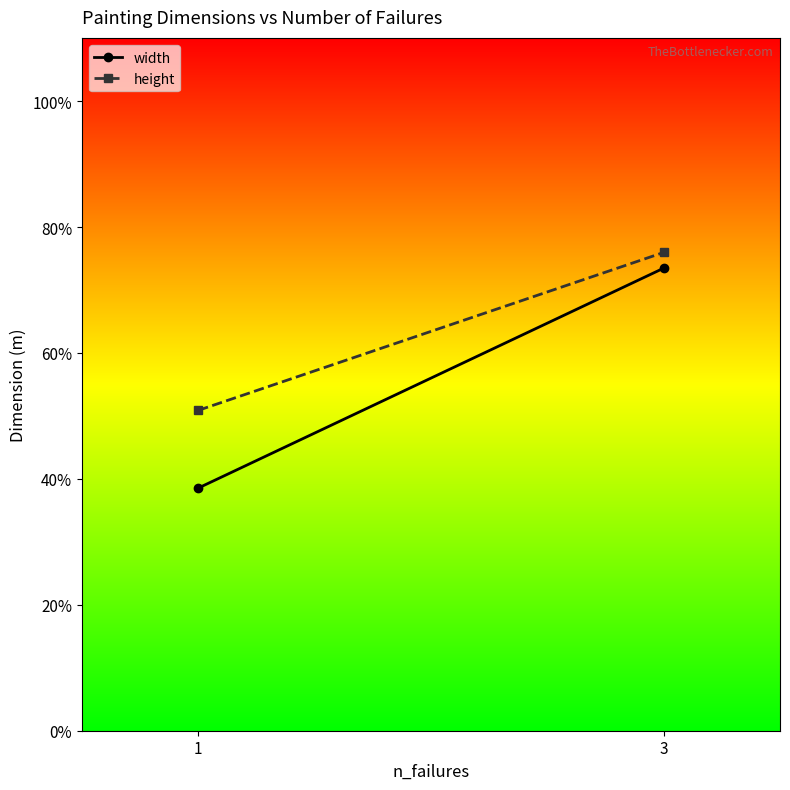

What is the maximum value for height?

0.8